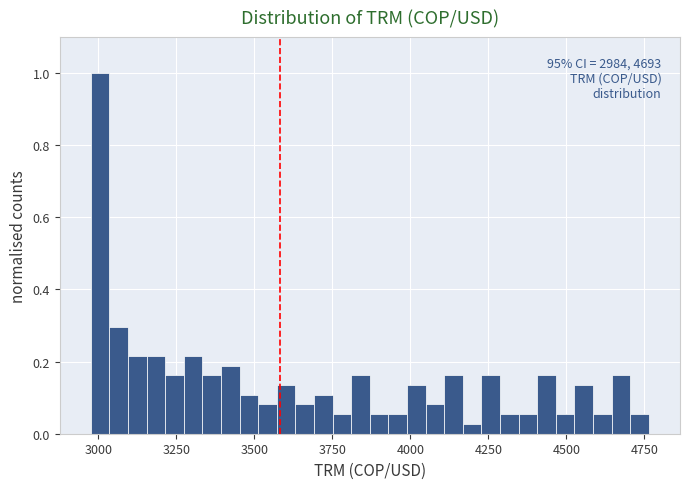

Around what value on the x-axis is the tallest bar? Give the approximate position of its centre, as read against the axis.

3000